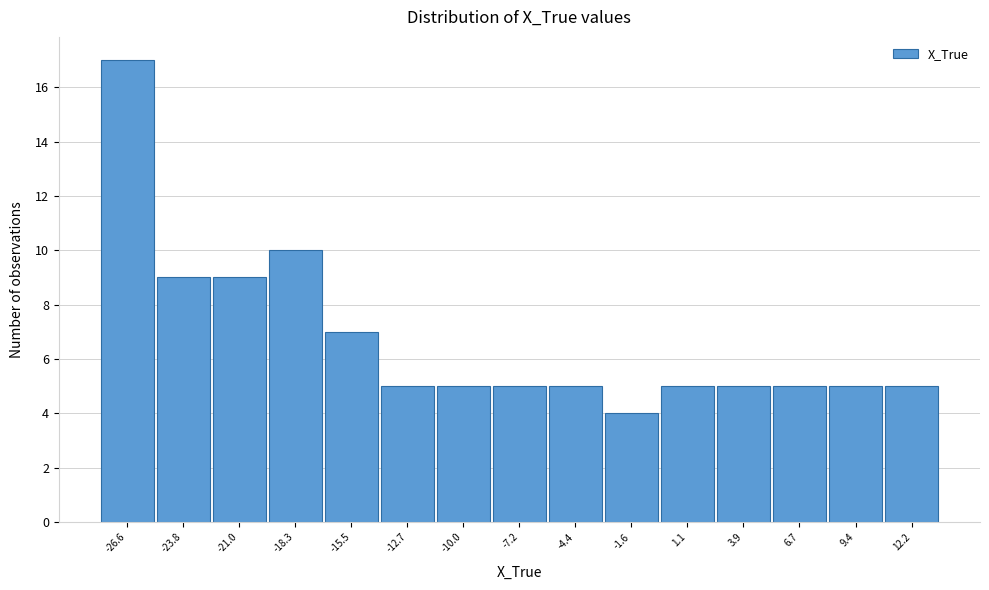

Reading left to right, what are all the values shown in this chart?

17	9	9	10	7	5	5	5	5	4	5	5	5	5	5